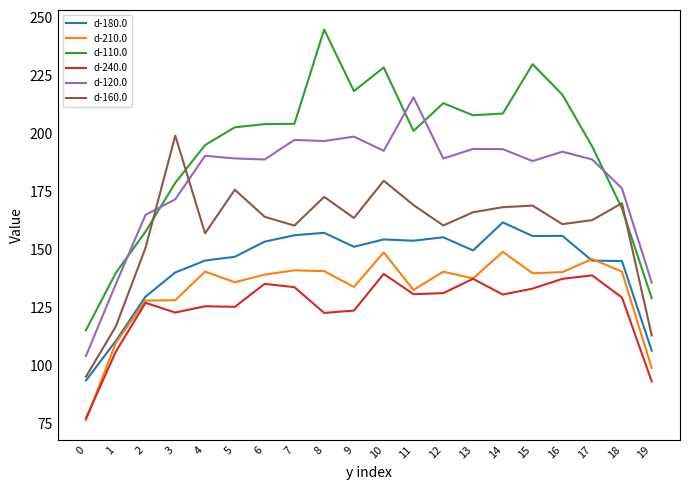

True or false: d-180.0 and d-110.0 intersect in this chart.

False